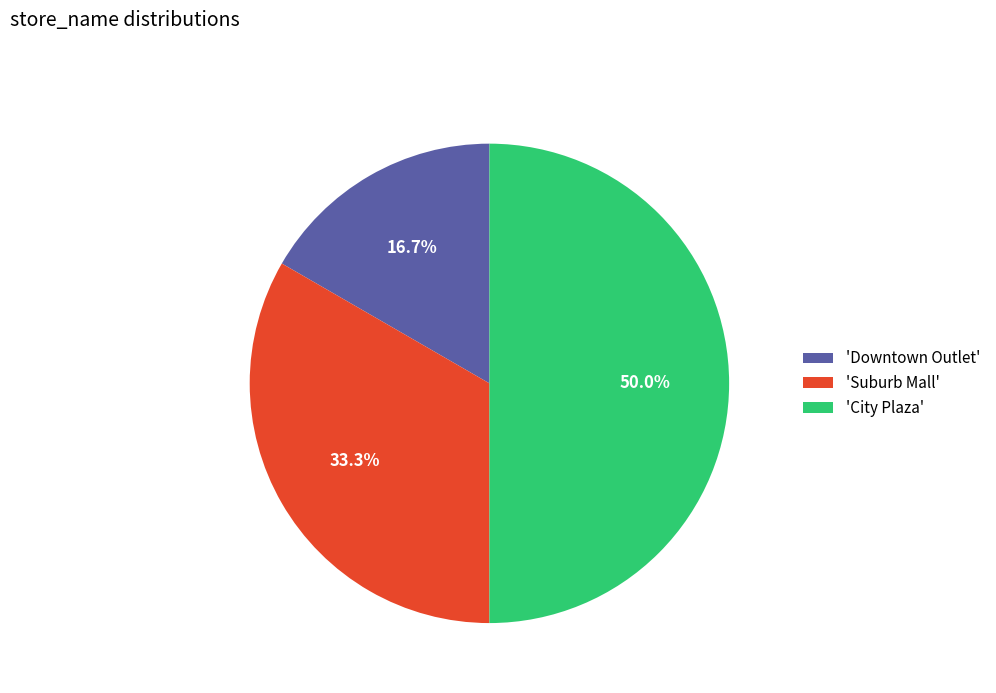

To the nearest percent, what is the average slice percentage?

33%